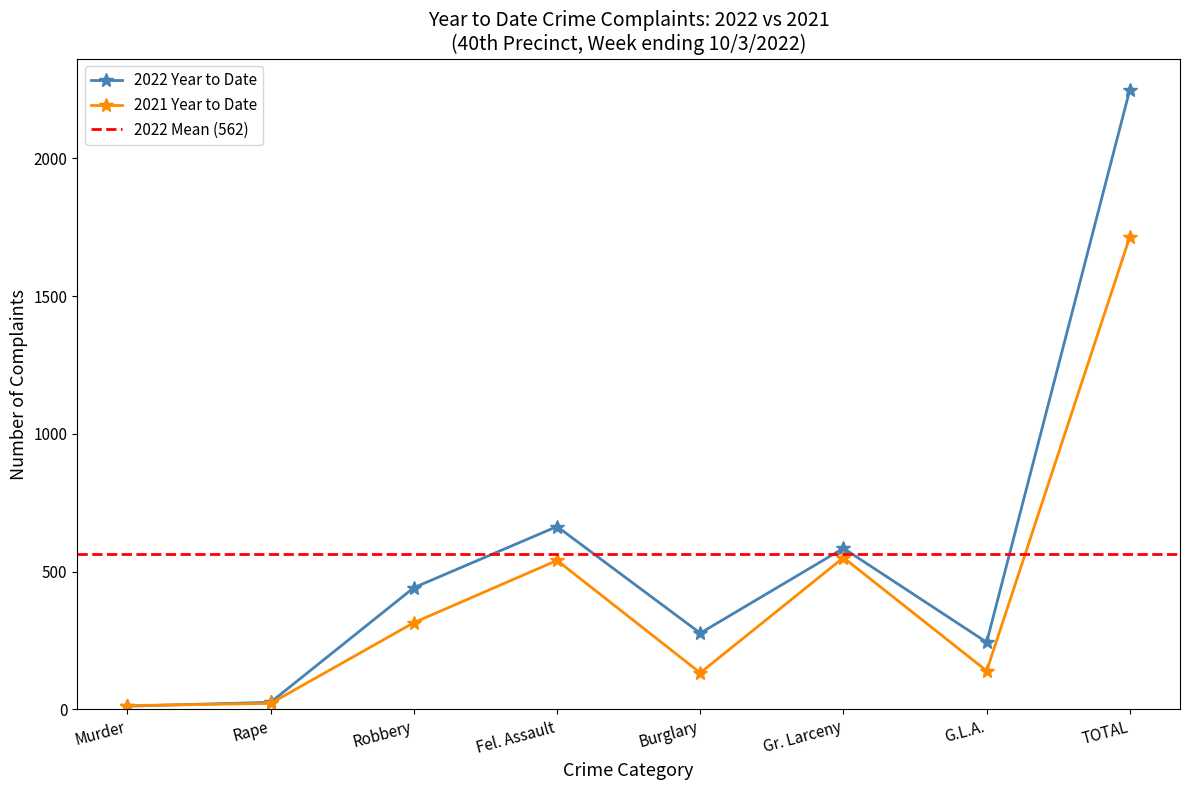

What is the sum of the 2022 Year to Date values at Rape and Gr. Larceny?

611